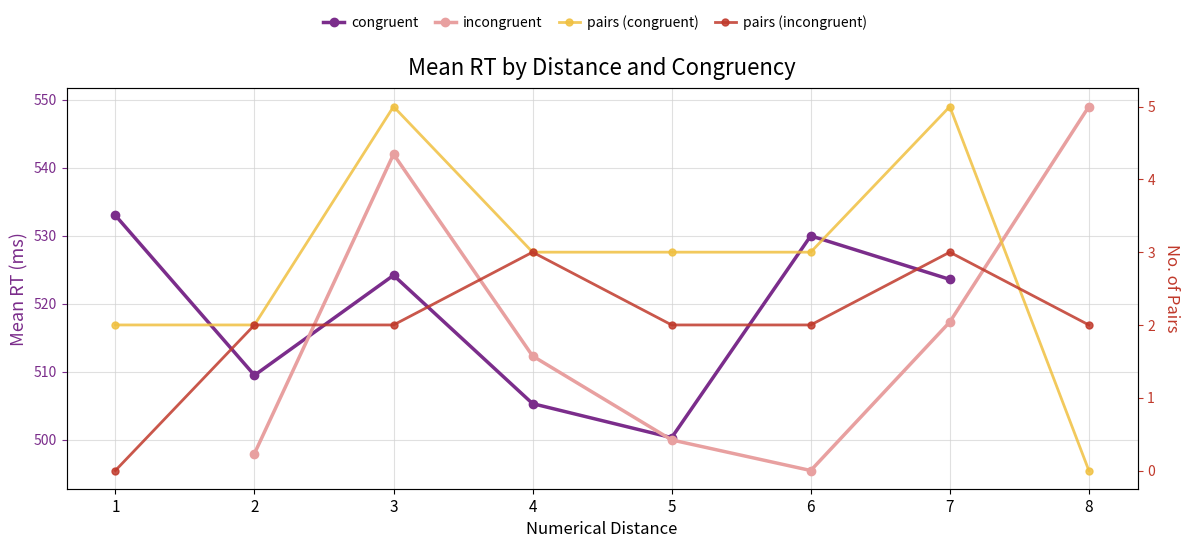

How many lines are shown in the chart?

4